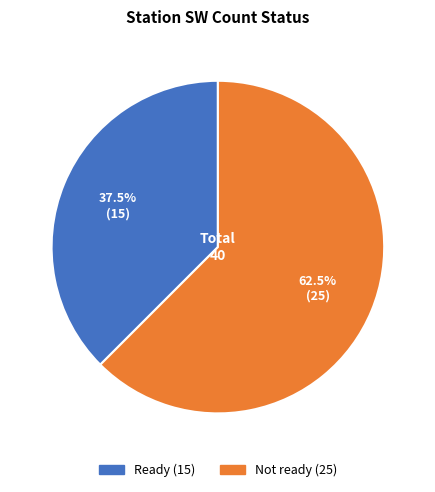

Does any single category account for the majority?

Yes